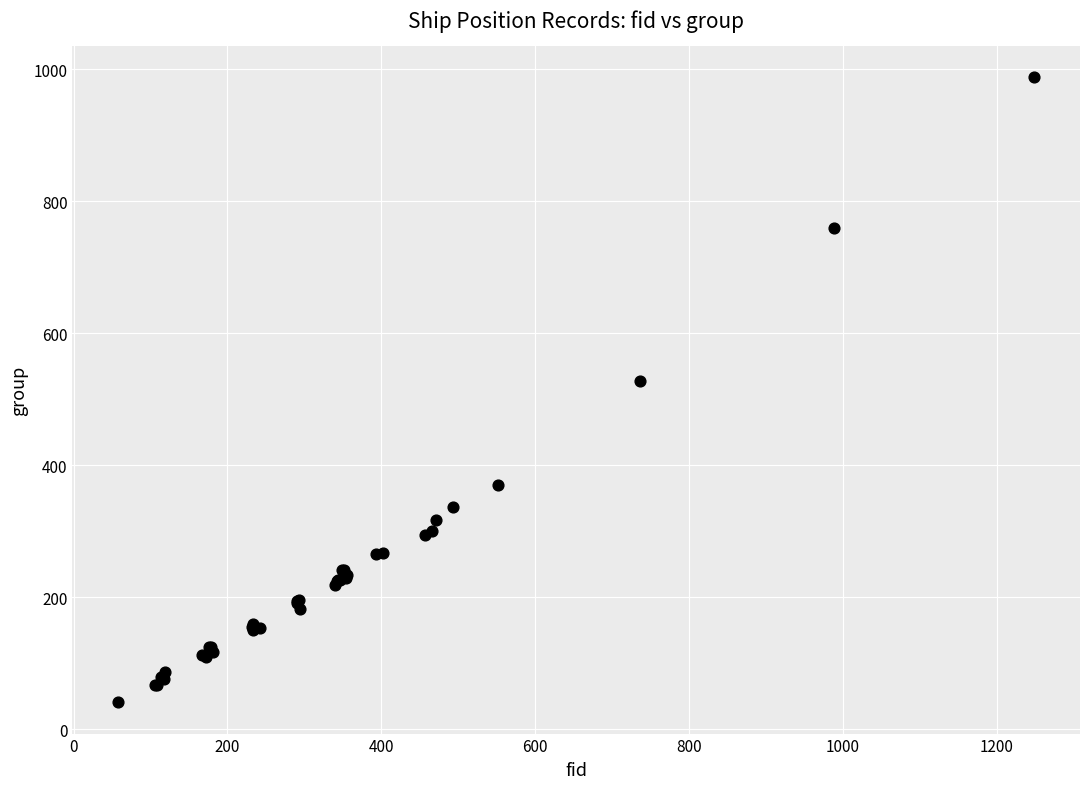

What Y value in the scatter plot is closest to 514?

528